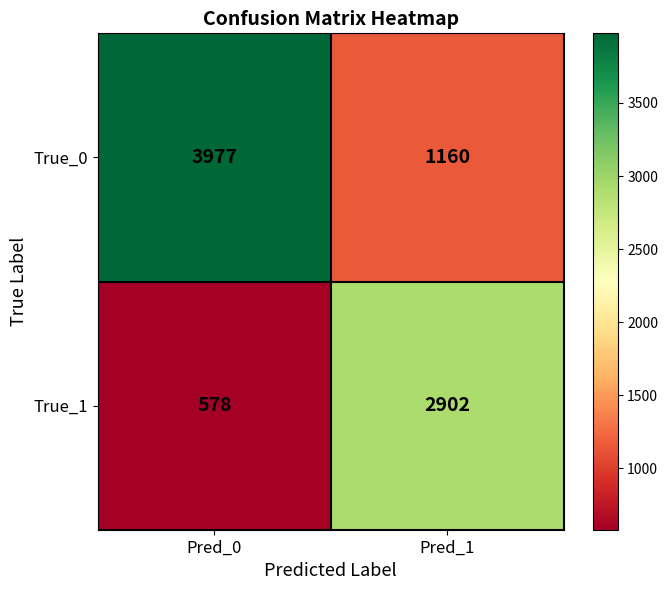

What is the sum of all True_1 values?

3480